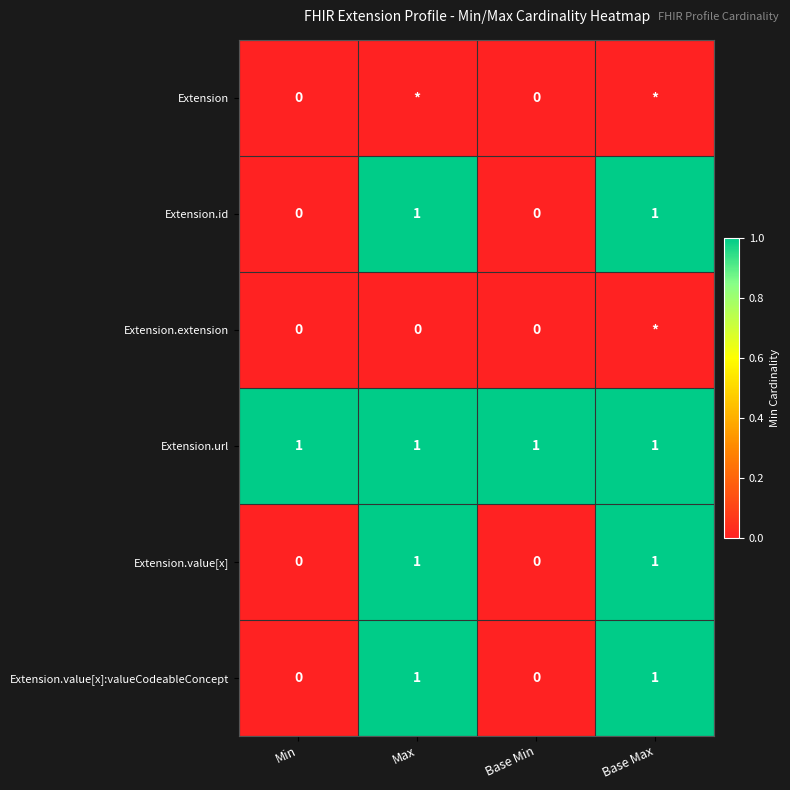

Which category has the lowest value across all series?

Max